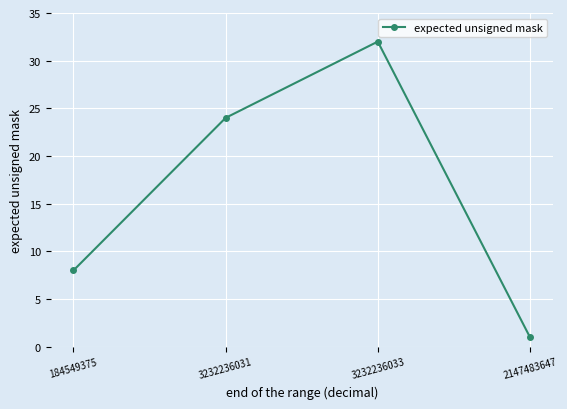

How many lines are shown in the chart?

1